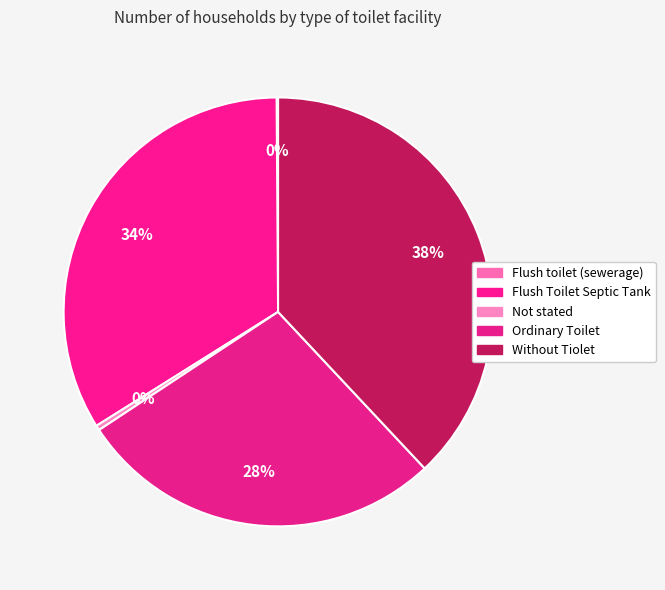

The Not stated slice represents 0% of the pie. True or false?

True